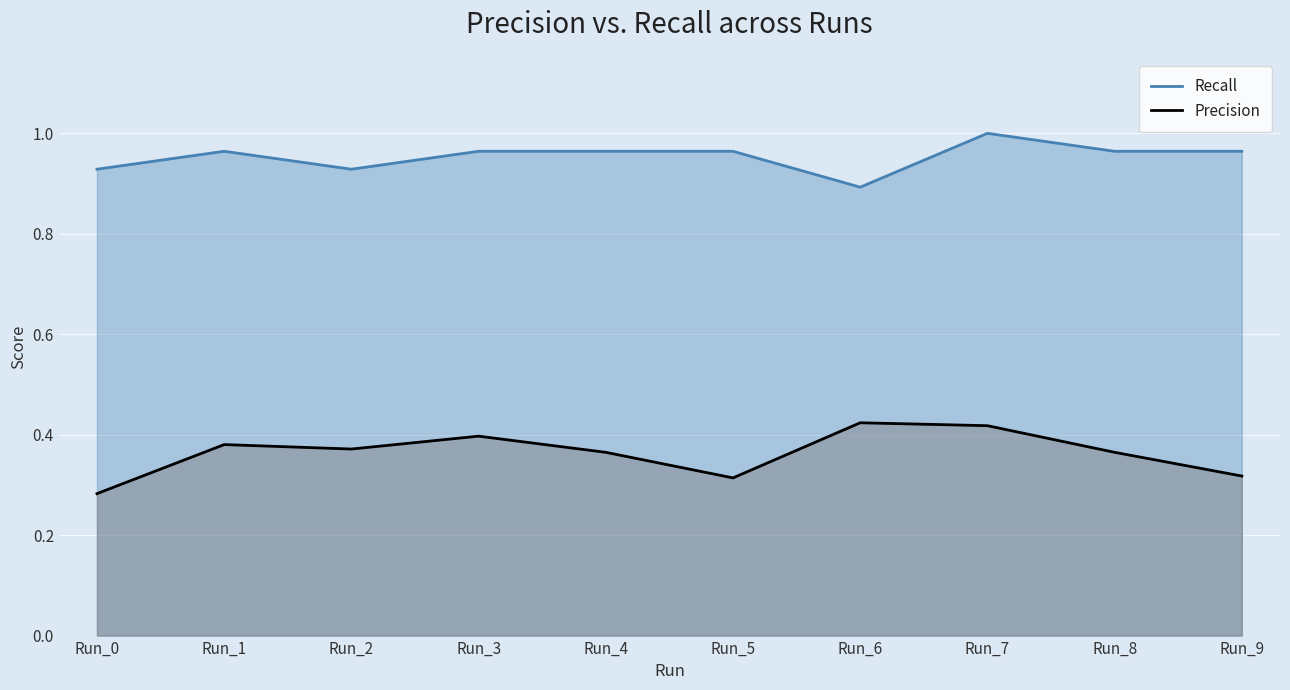

Is it true that Recall equals 0.4 at Run_8?

False